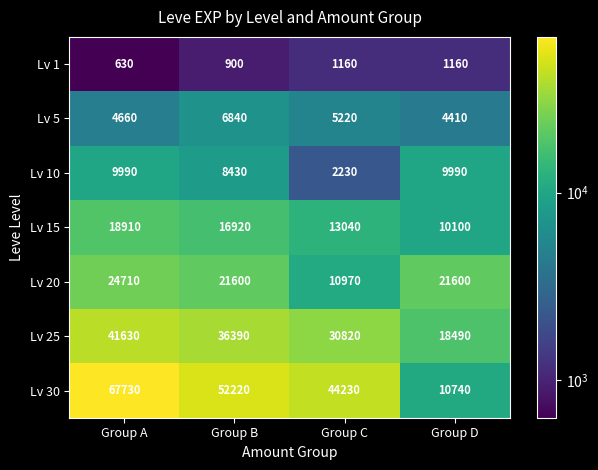

The value of Lv 10 at Group B is 8430. True or false?

True